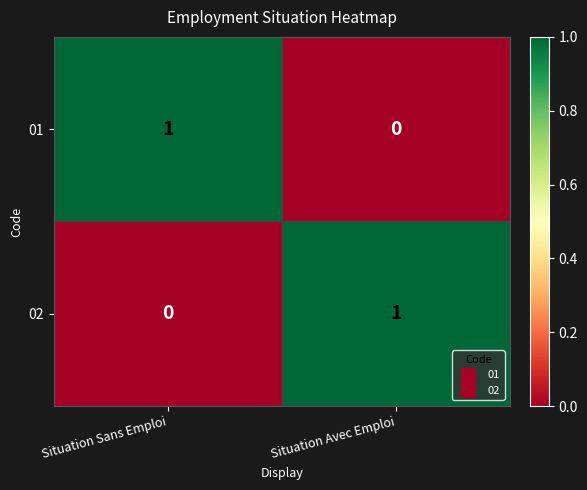

The value of 01 at Situation Avec Emploi is 0. True or false?

True